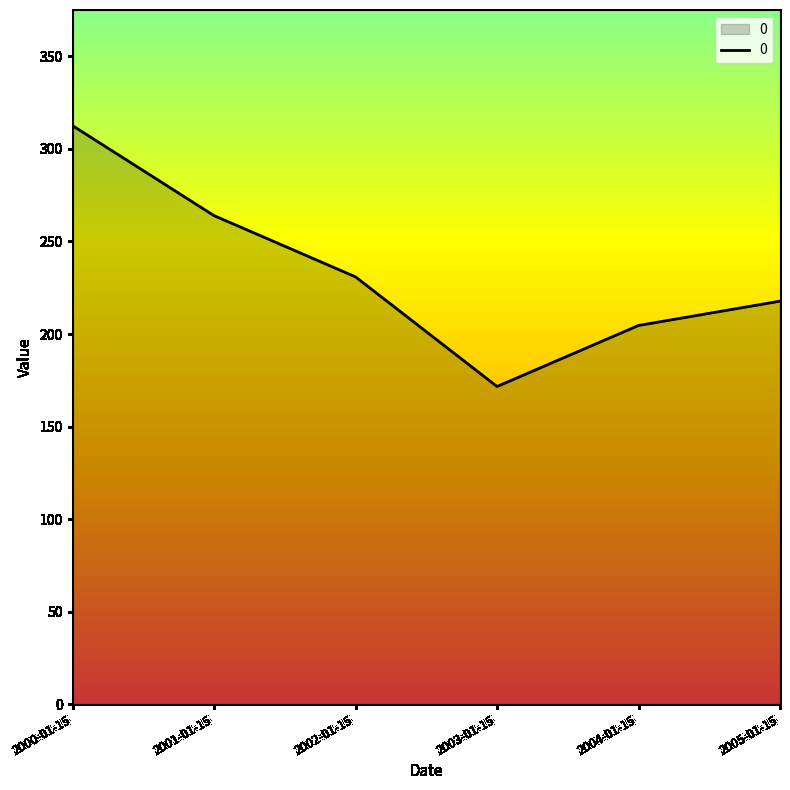

Is it true that the value at 2003-01-15 is 282.6?

False